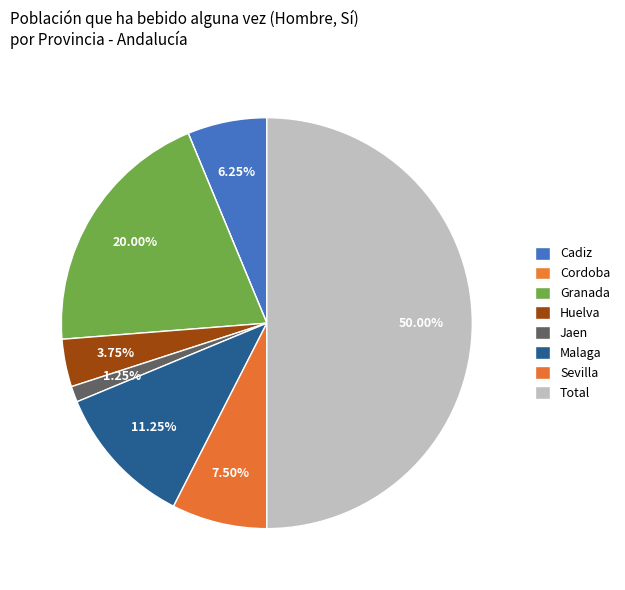

The Sevilla slice represents 1% of the pie. True or false?

False